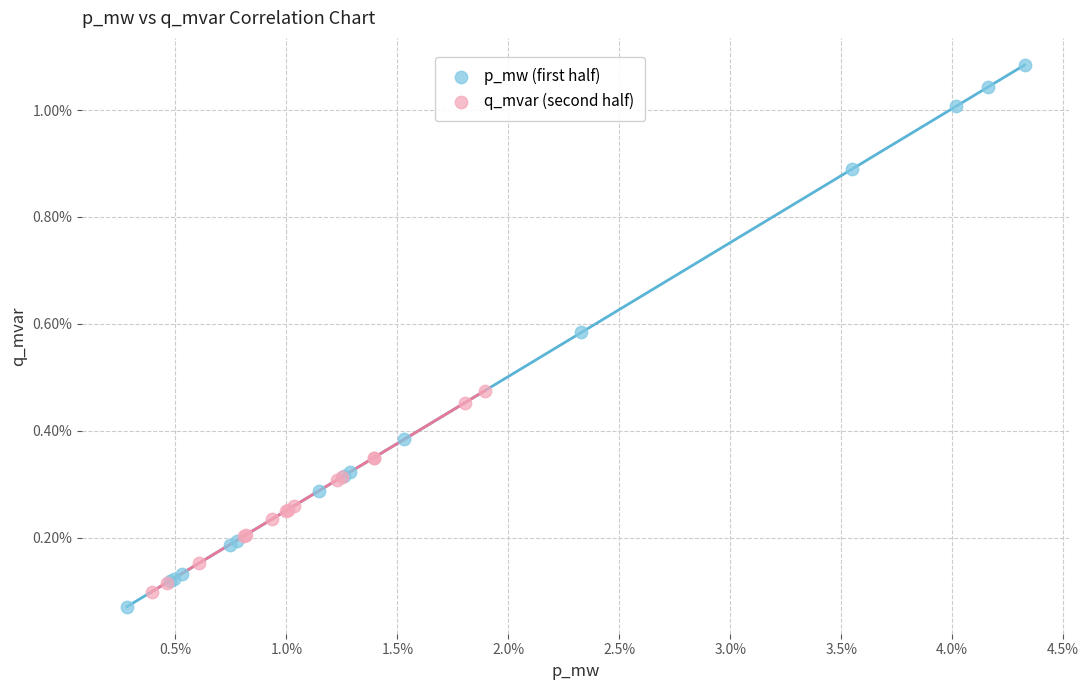

Which series reaches the minimum Y coordinate?

p_mw (first half)